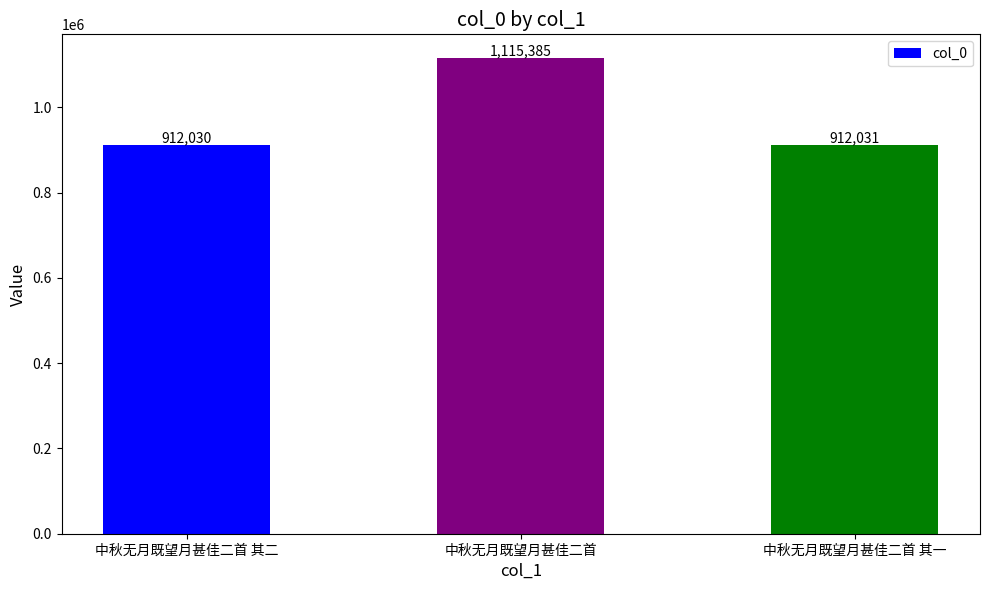

What is the minimum value shown in the chart?

912030